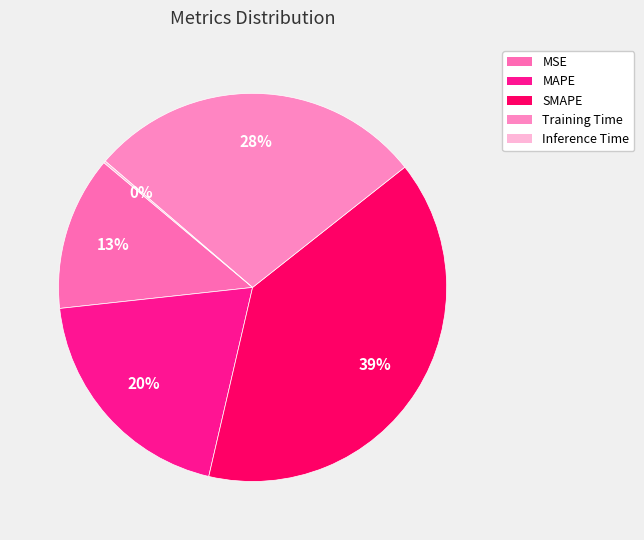

To the nearest percent, what is the difference between the MSE and SMAPE slice percentages?

26%